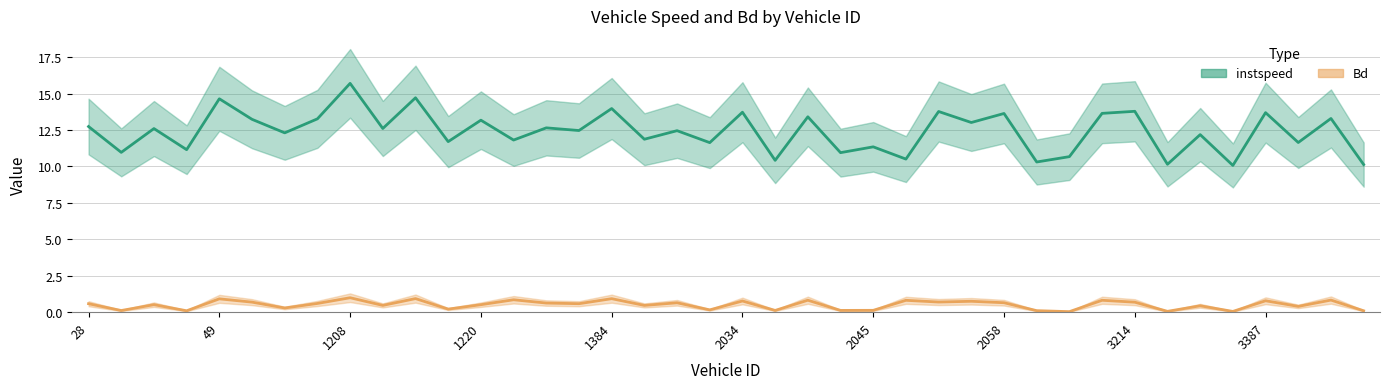

How many lines are shown in the chart?

2